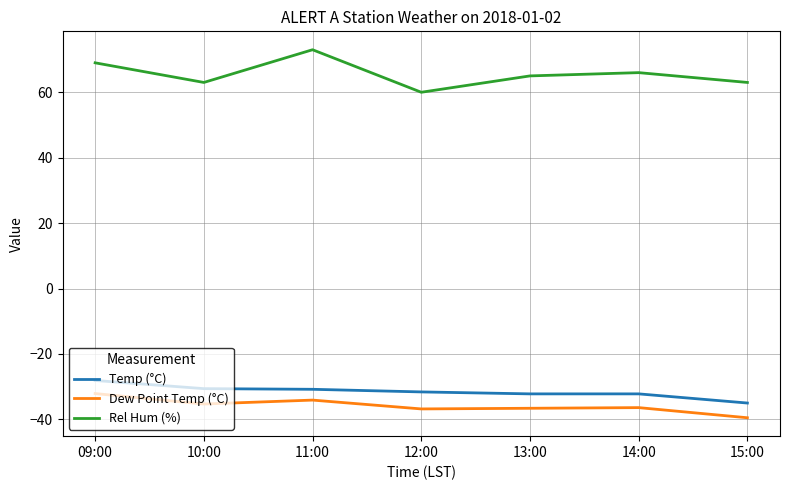

What is the total value across all series at 11:00?

8.1